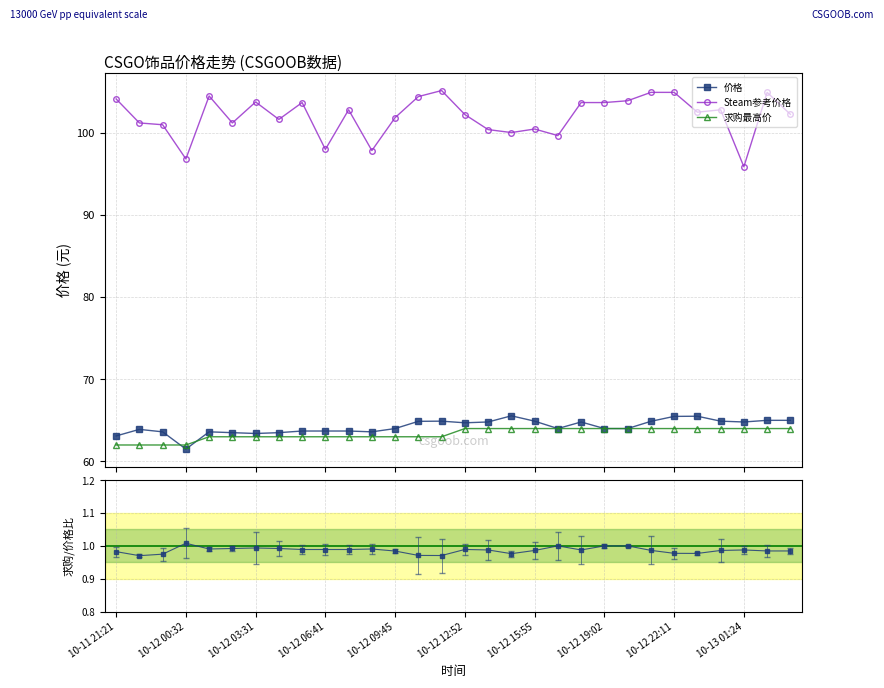

What is the difference between the second highest and minimum values in the 求购最高价 series?

2.0